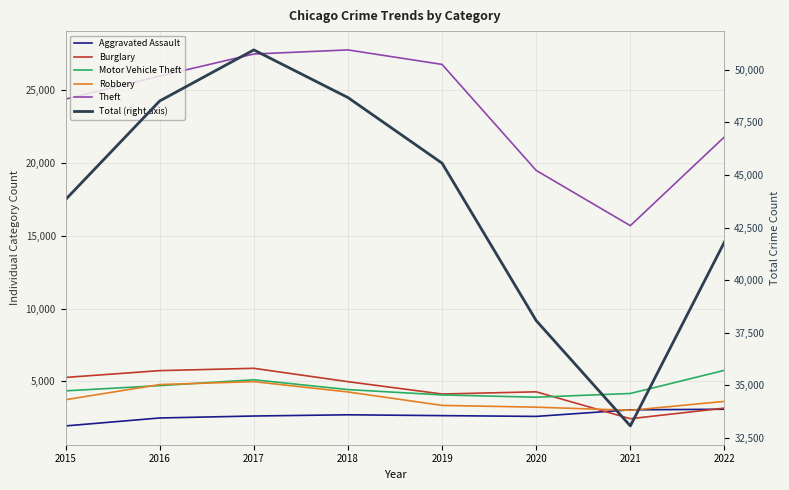

Reading left to right, extract all data points from this chart.

Aggravated Assault: 1939	2485	2620	2703	2646	2593	3044	3085
Burglary: 5270	5737	5897	4978	4132	4281	2434	3163
Motor Vehicle Theft: 4347	4707	5109	4435	4068	3912	4168	5759
Robbery: 3739	4780	4980	4272	3349	3227	3012	3624
Theft: 24390	25971	27487	27769	26772	19489	15695	21796
Total (right axis): 43829	48517	50946	48681	45561	38075	33067	41814